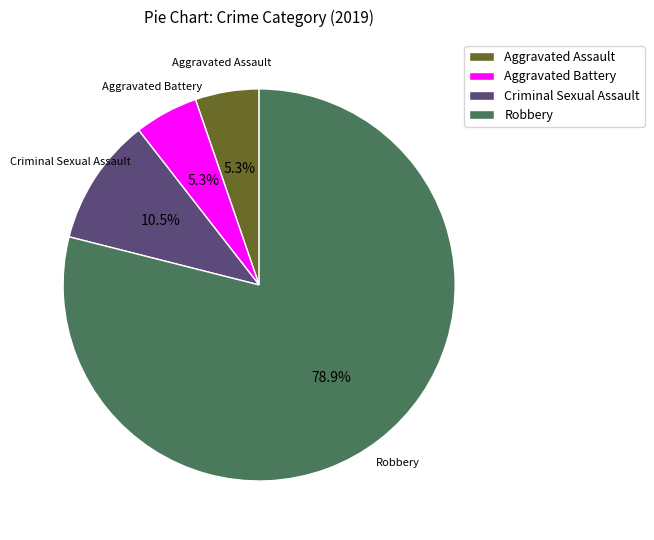

Which category accounts for the majority?

Robbery